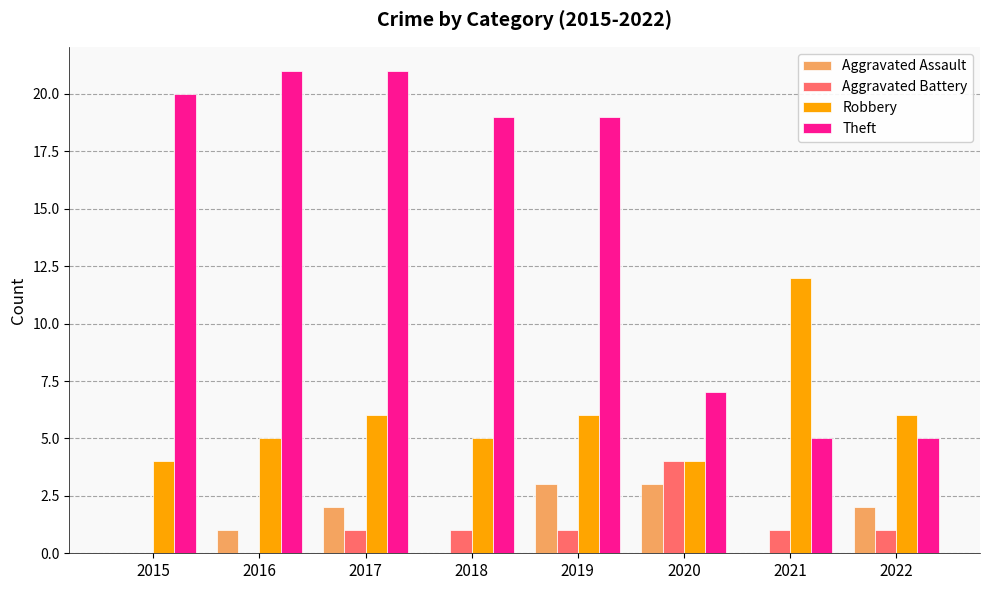

Does the chart contain stacked bars?

No